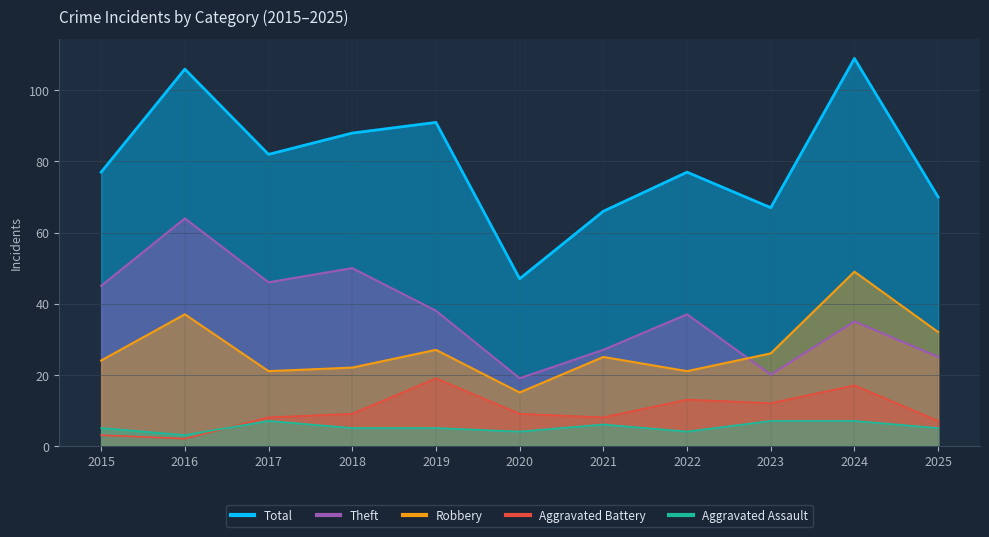

What is the sum of the Aggravated Battery values at 2024 and 2022?

30